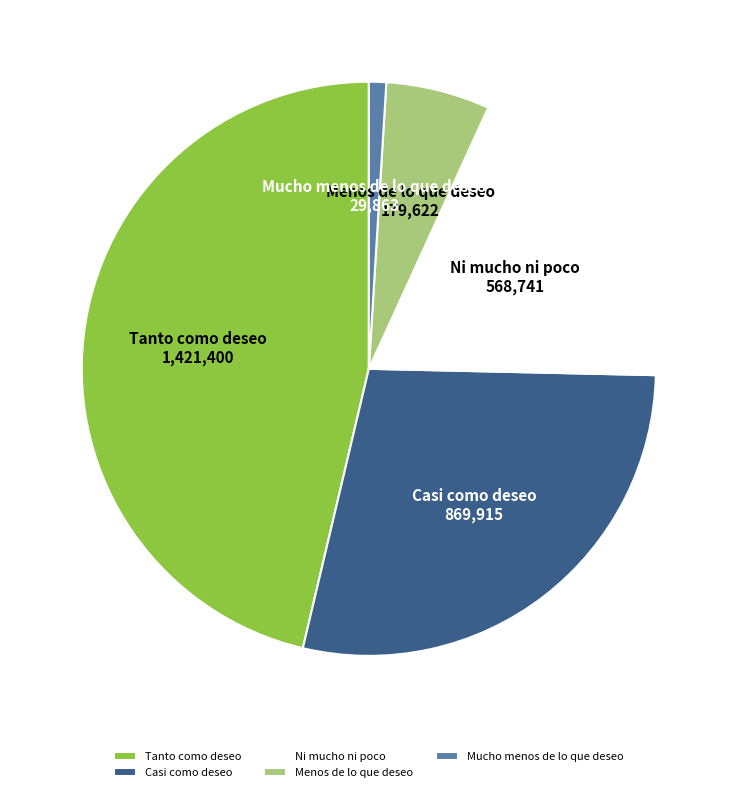

Rank the categories by value from lowest to highest.

Mucho menos de lo que deseo, Menos de lo que deseo, Ni mucho ni poco, Casi como deseo, Tanto como deseo